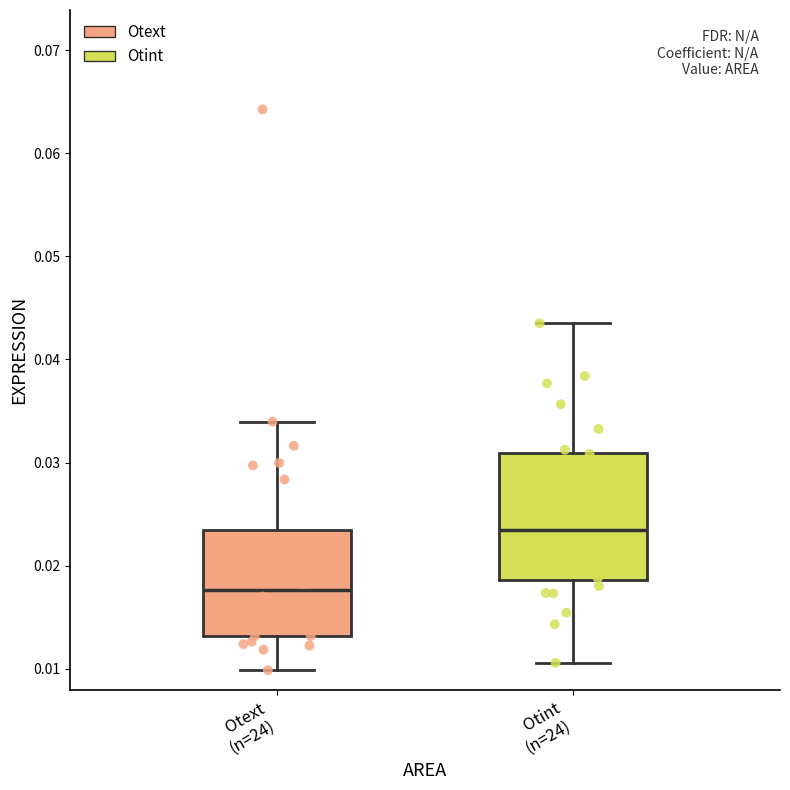

Which box's median line is the lowest?

Otext (n=24)